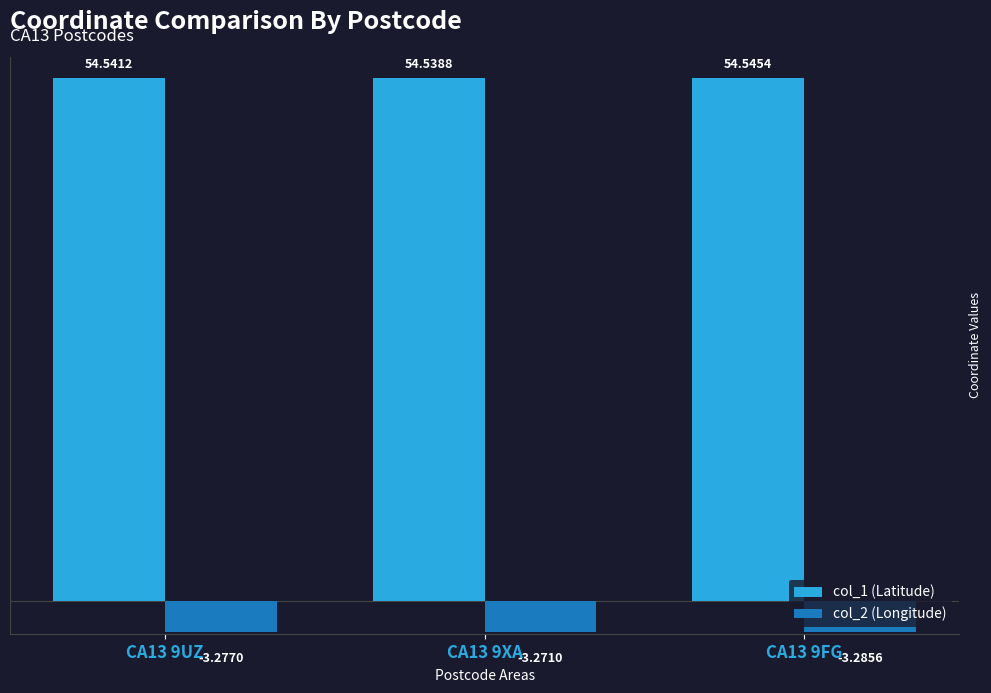

At which category does the chart reach its minimum across all series?

CA13 9FG